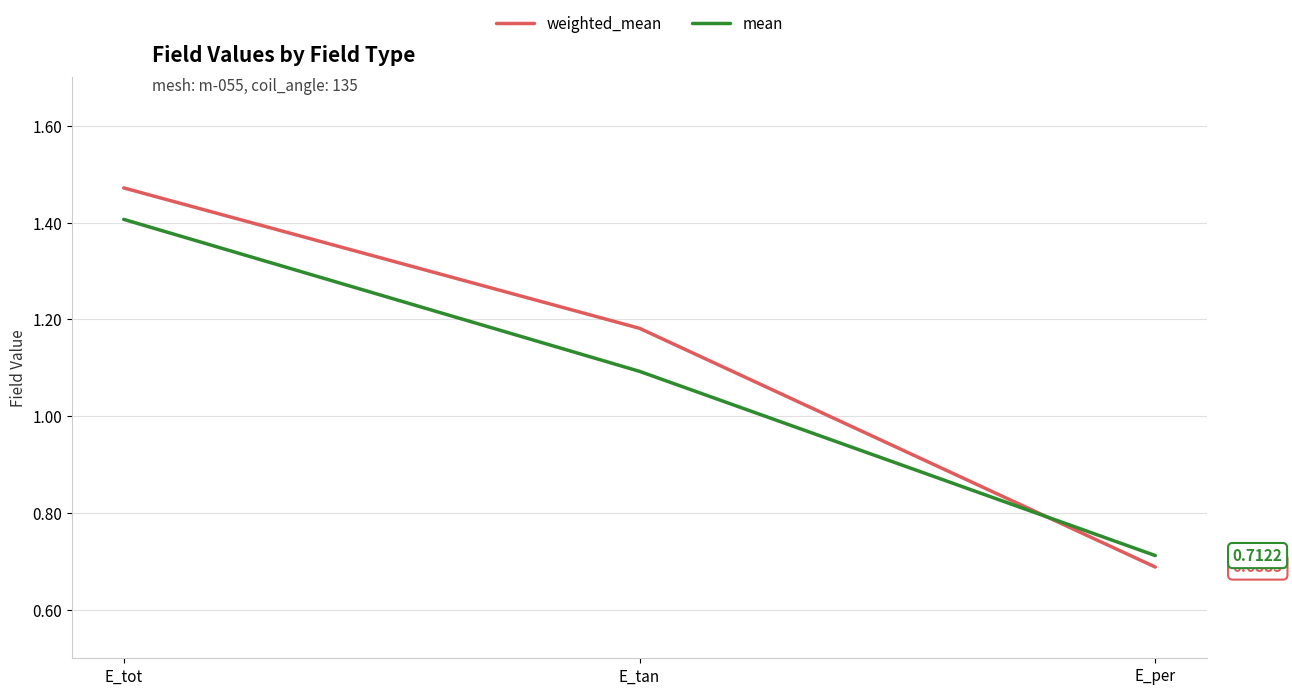

Read the mean value at E_tan.

1.1